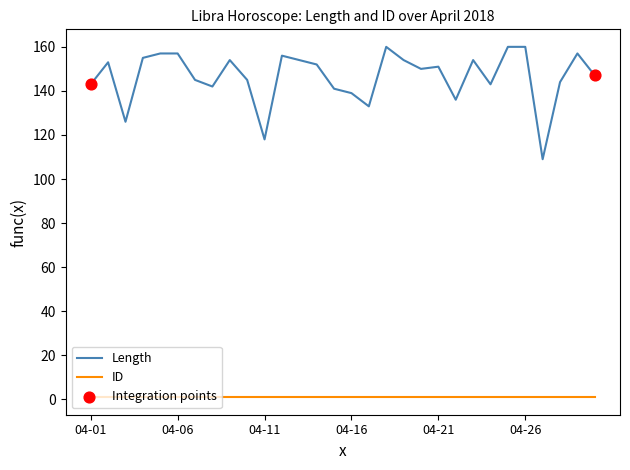

Which series has the widest spread of values?

Length